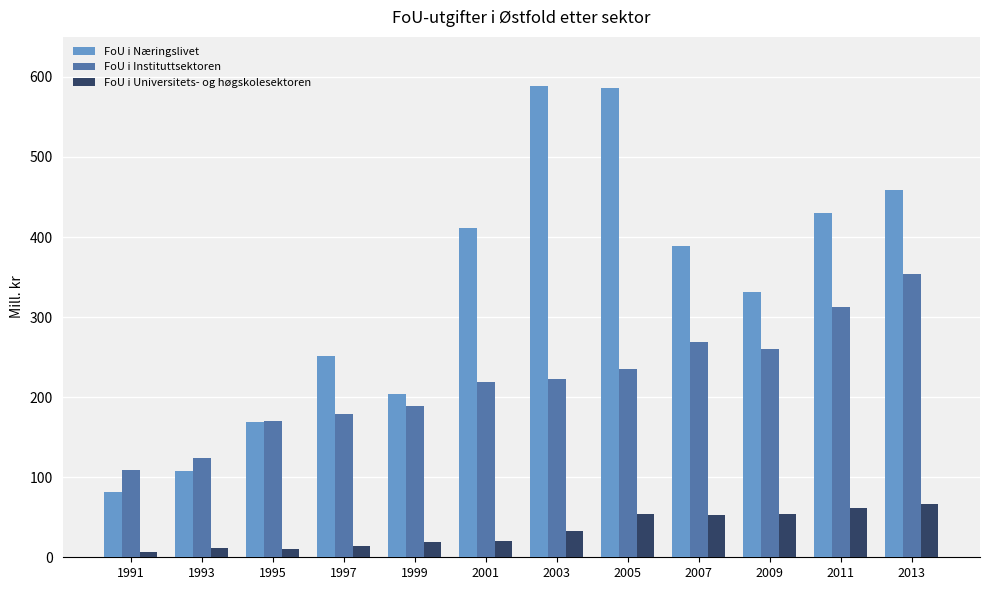

Is it true that FoU i Næringslivet equals 252.0 at 1997?

True